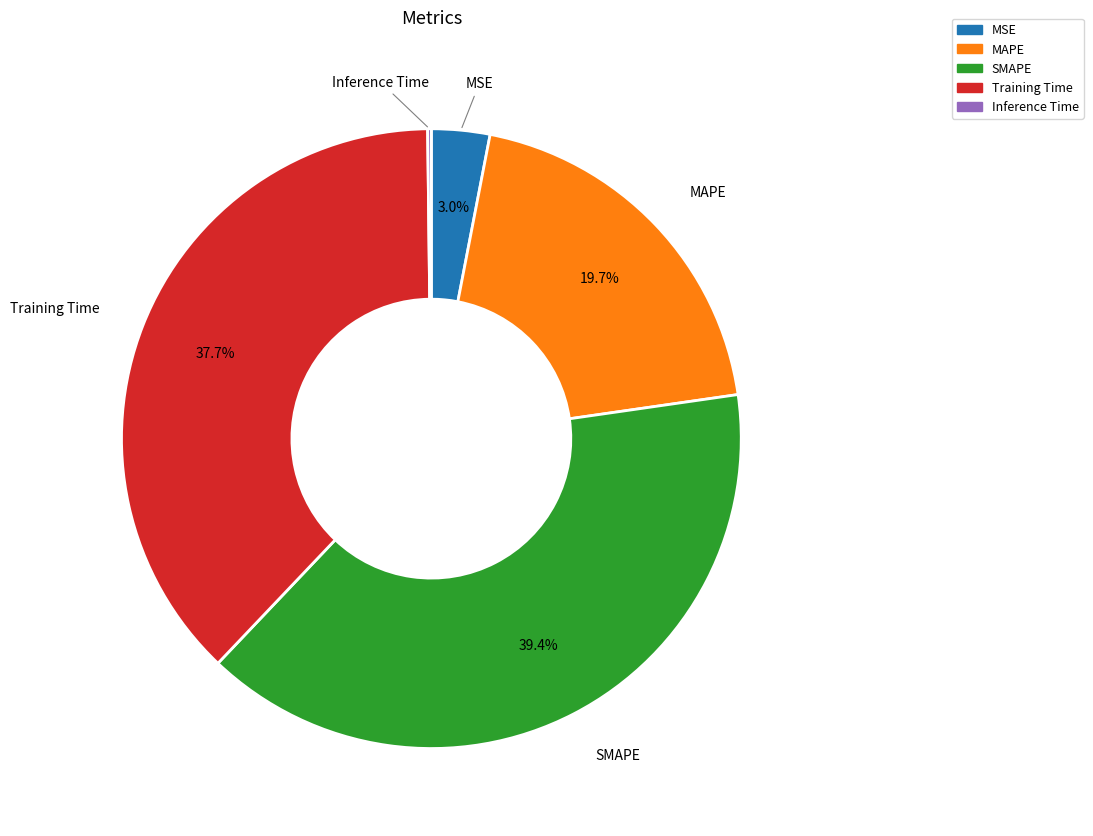

Which has a higher value, MAPE or SMAPE?

SMAPE